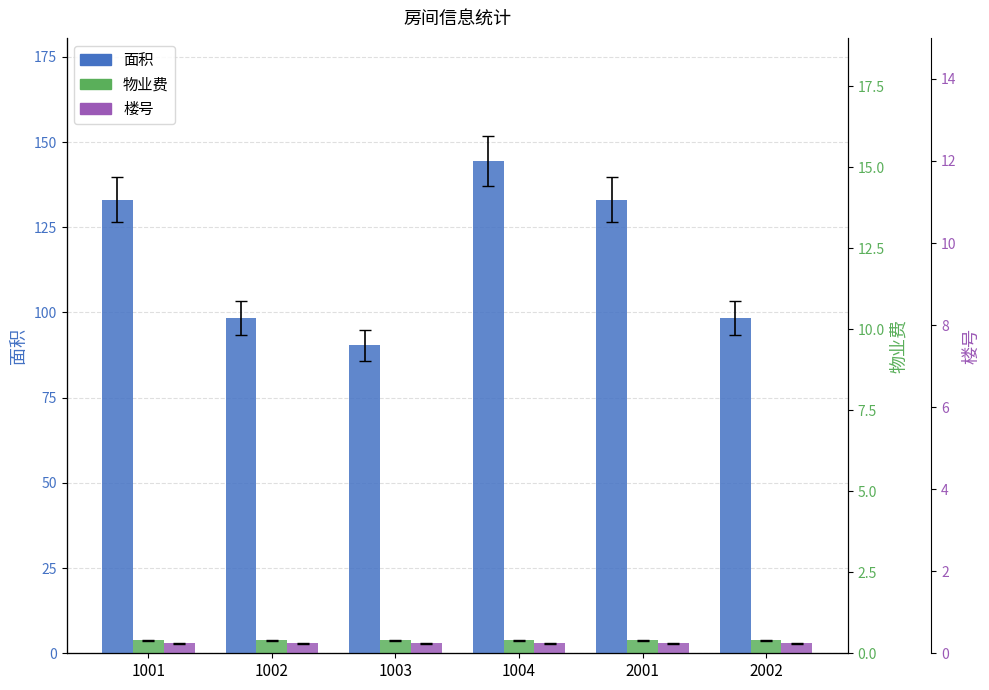

Between 1002 and 2002, which series saw the biggest shift?

面积